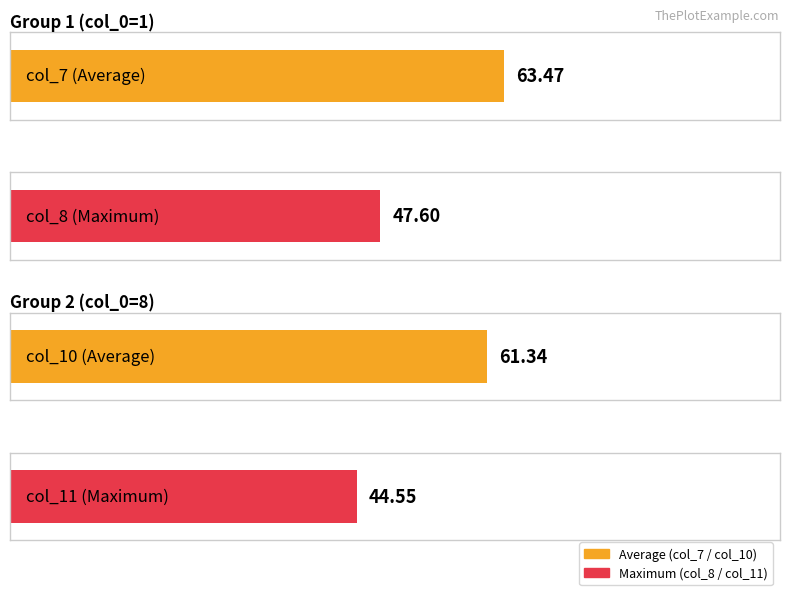

What is the difference between the second highest and minimum values in the col_10 series?

46.9